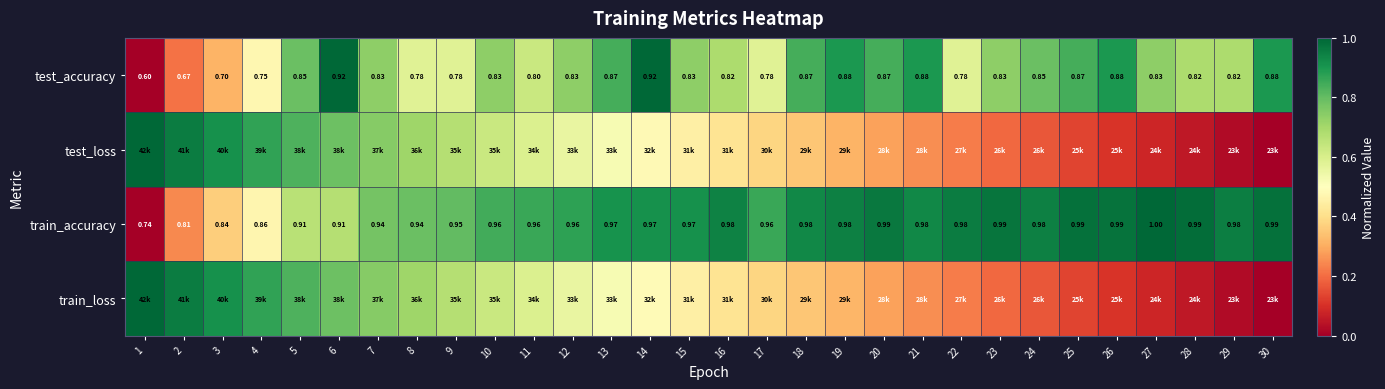

Which category has the highest value in the train_accuracy series?

27